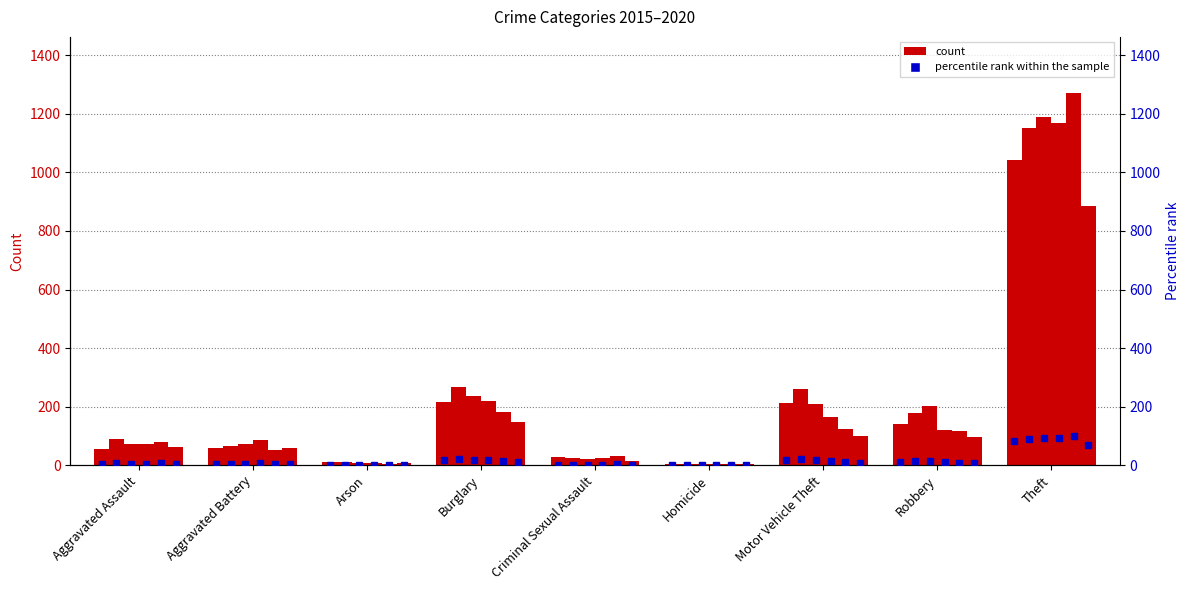

How many data points in 2015 pct are above 4?

6